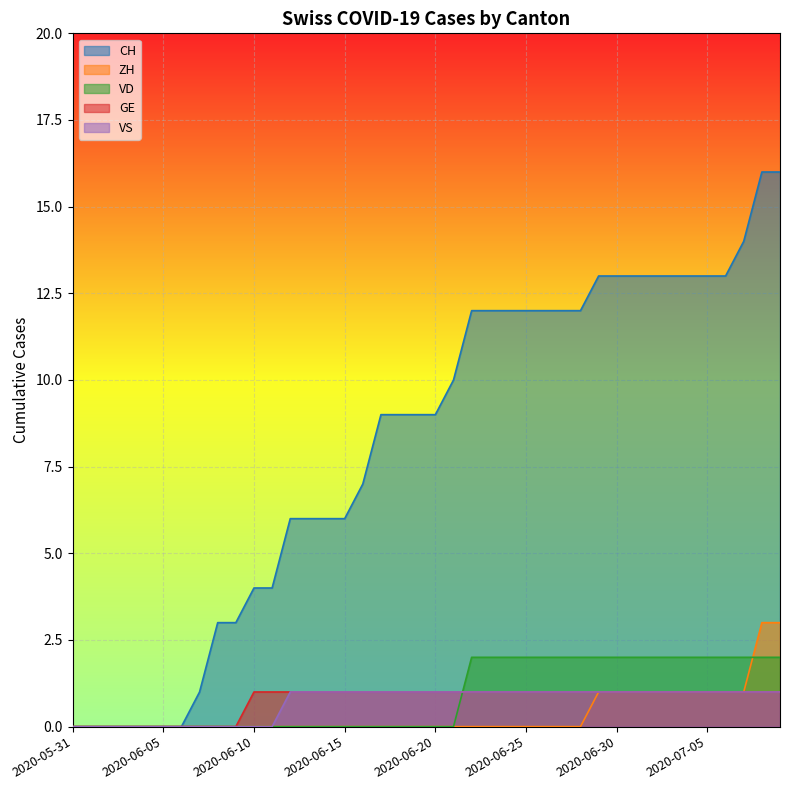

True or false: CH and VD cross at least once.

False